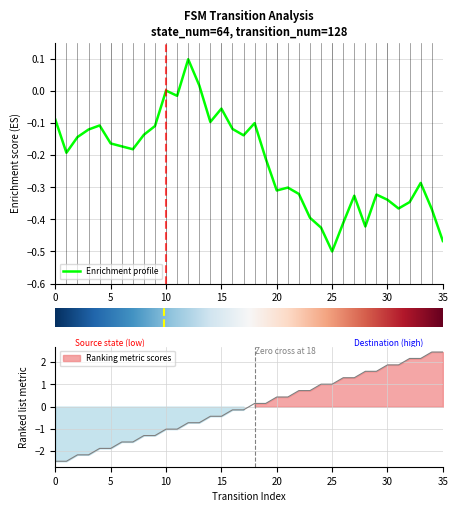

True or false: the data has more than 1 interior local peaks.

True